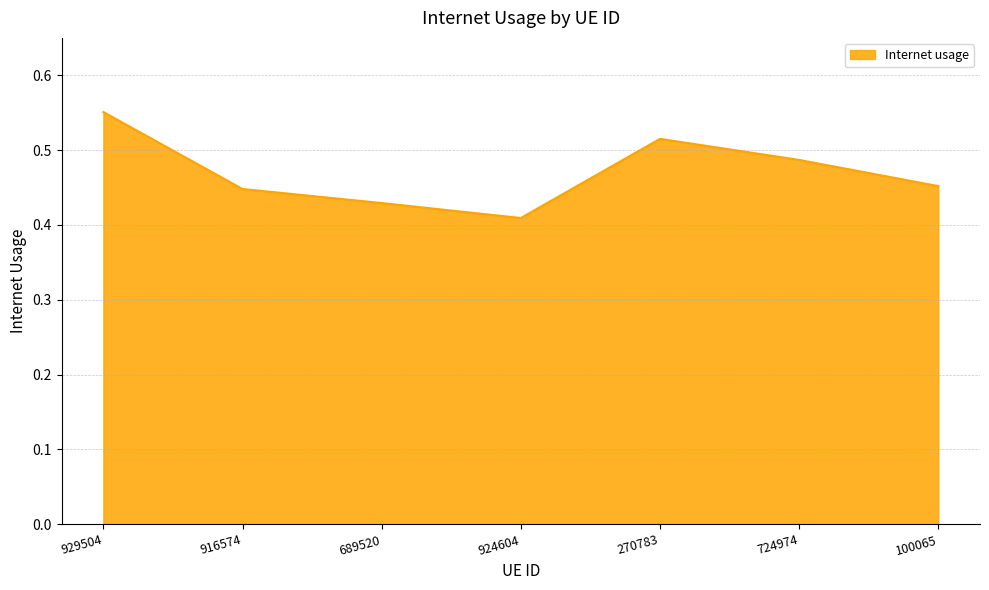

The chart shows a value of 0.3 at 724974. True or false?

False